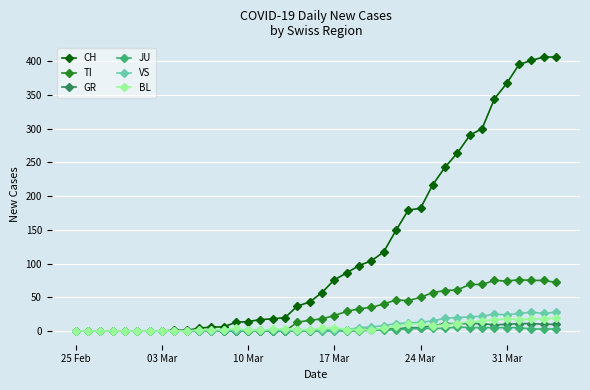

What is the greatest value displayed?

406